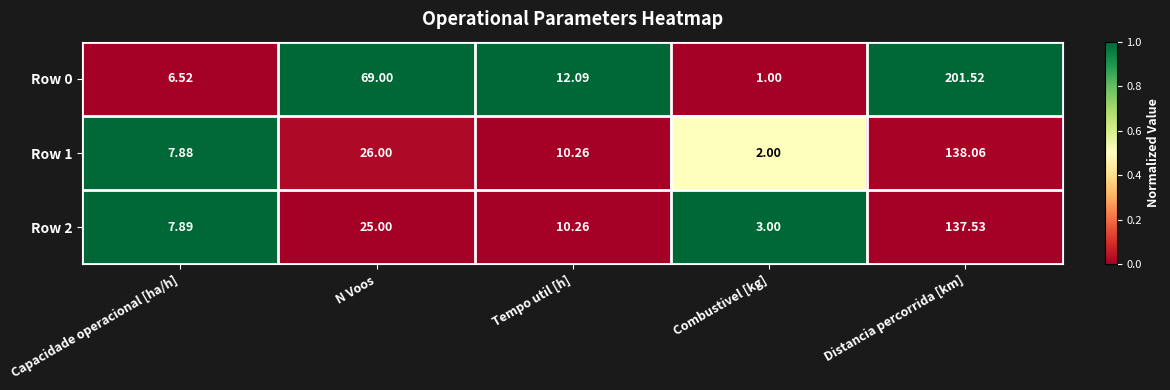

Is the value of Row 0 at Capacidade operacional [ha/h] greater than the value of Row 1 at N Voos?

No